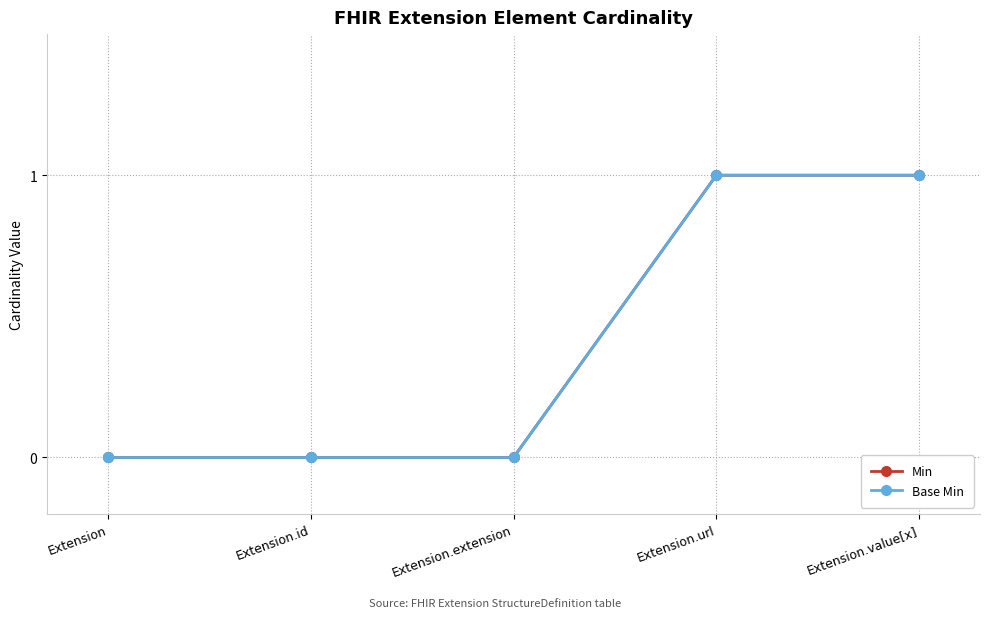

How many data points in Base Min are above 0?

2